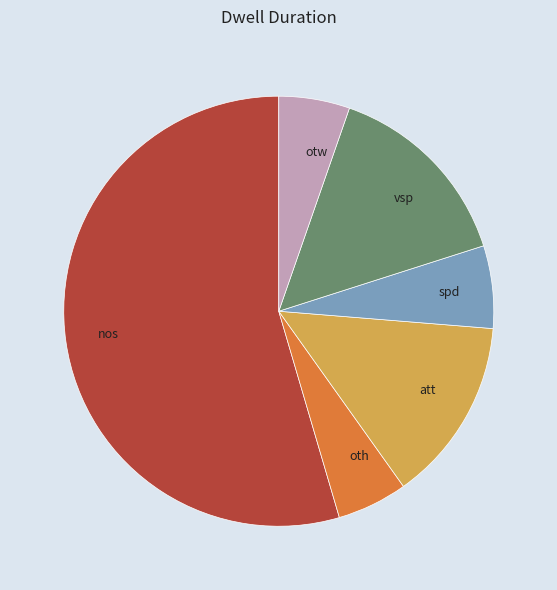

Which has a higher value, vsp or spd?

vsp